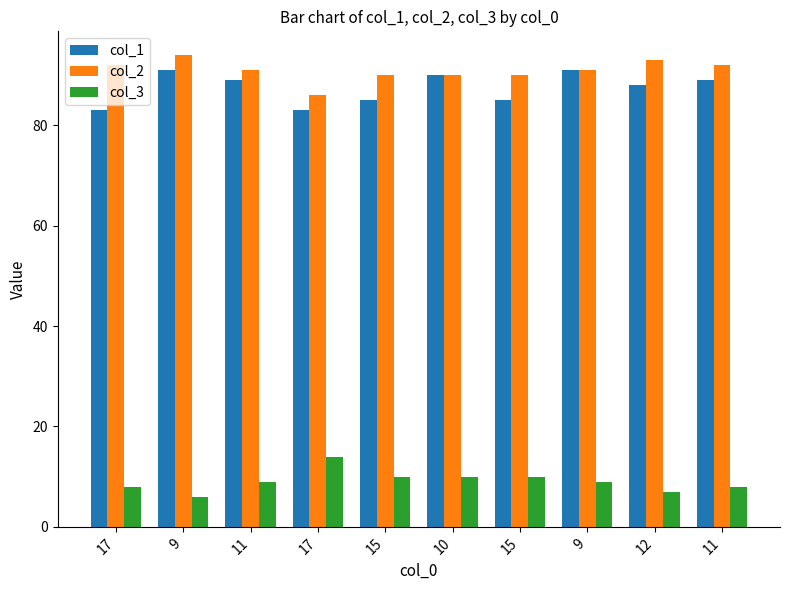

What is the difference between the col_1 values at 12 and 9?

3